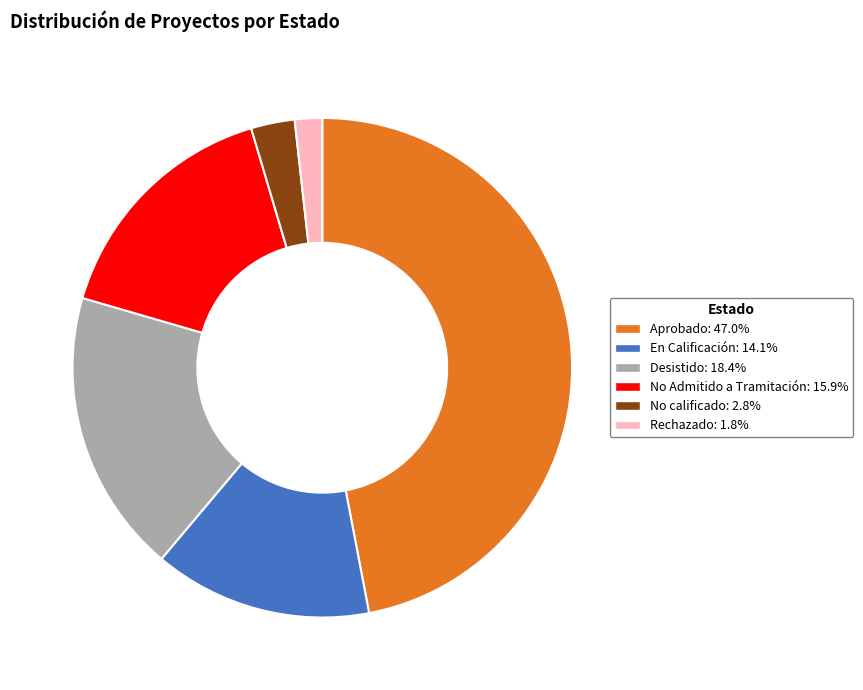

Approximately how many times larger is the value at Aprobado compared to No calificado?

16.6